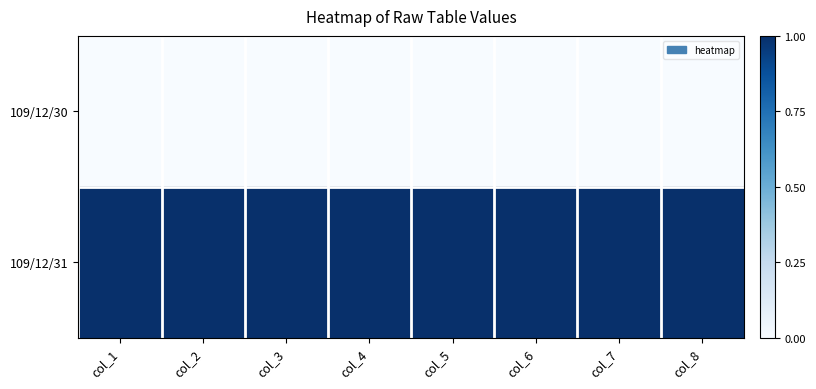

How many data points does each series have?

8